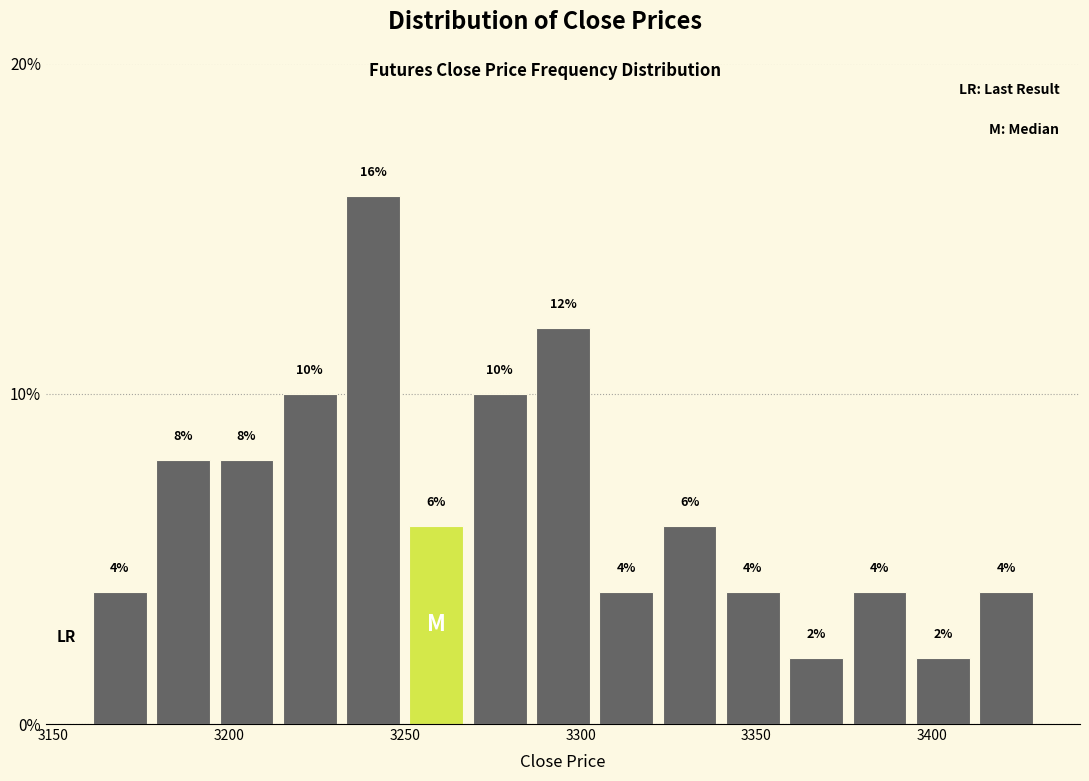

Around what value on the x-axis is the tallest bar? Give the approximate position of its centre, as read against the axis.

3240